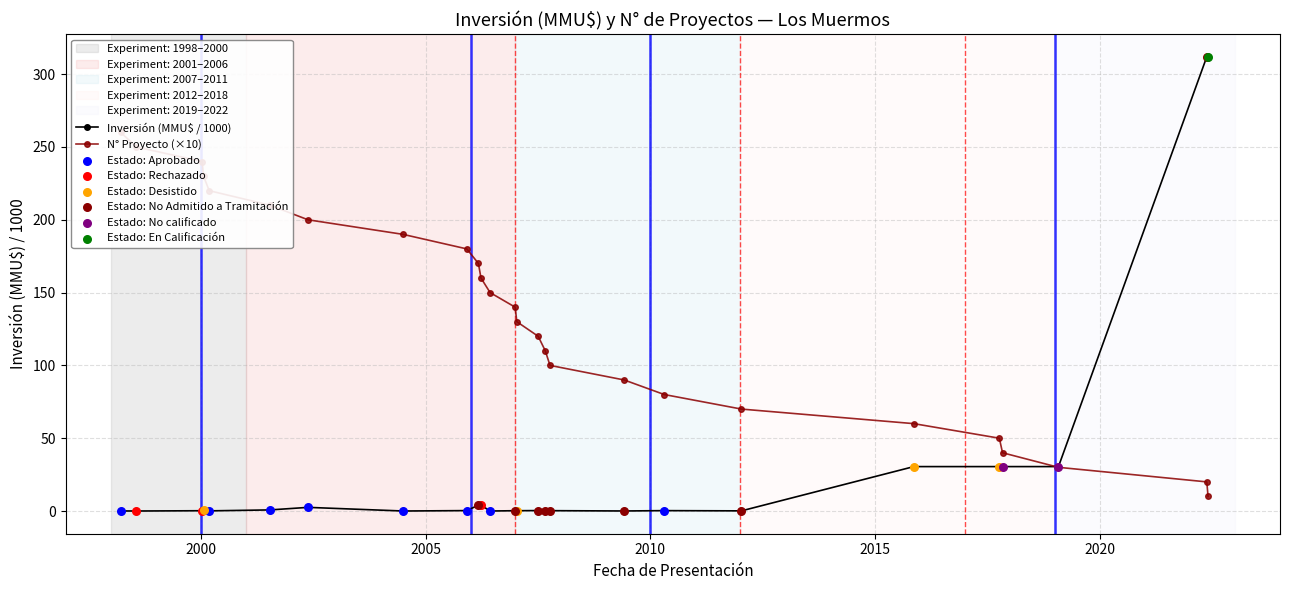

Approximately how many times larger is the value at 09/06/2006 compared to 01/07/2004?

1.5